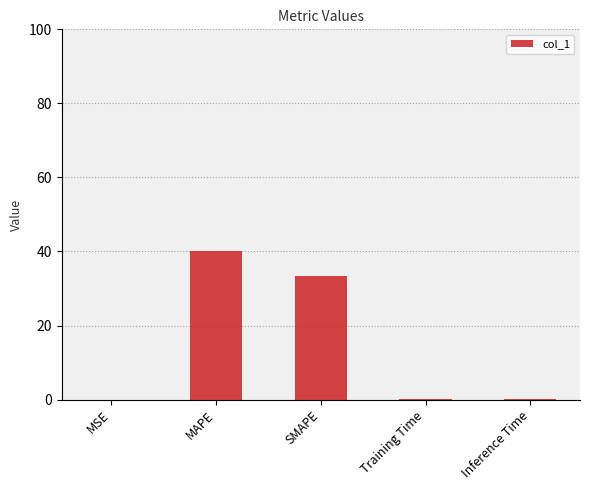

Which has a higher value, Inference Time or SMAPE?

SMAPE